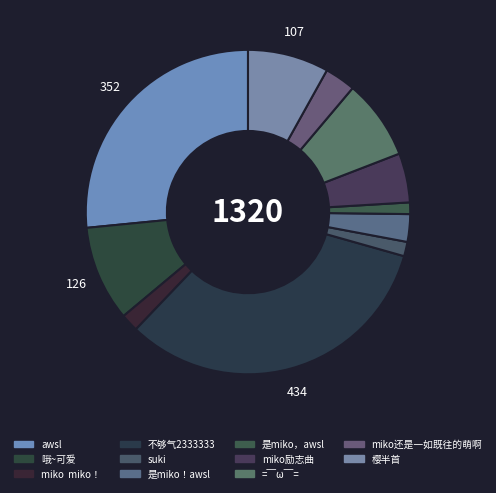

Count the number of slices in the pie.

11